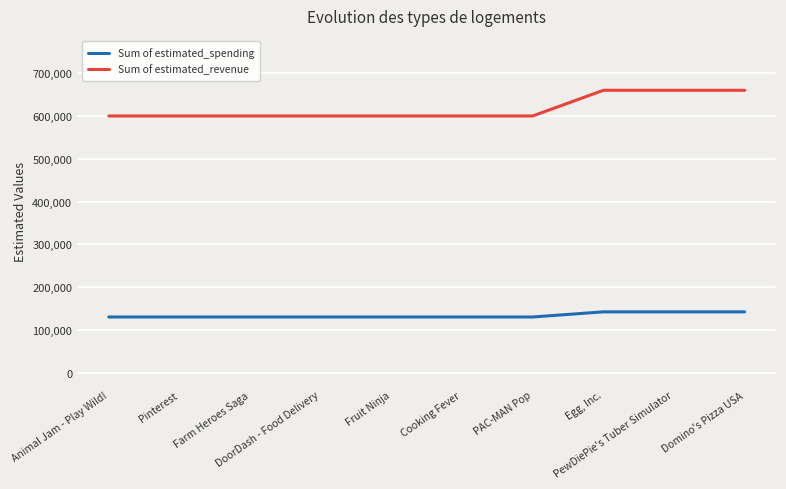

True or false: Sum of estimated_revenue and Sum of estimated_spending intersect in this chart.

False